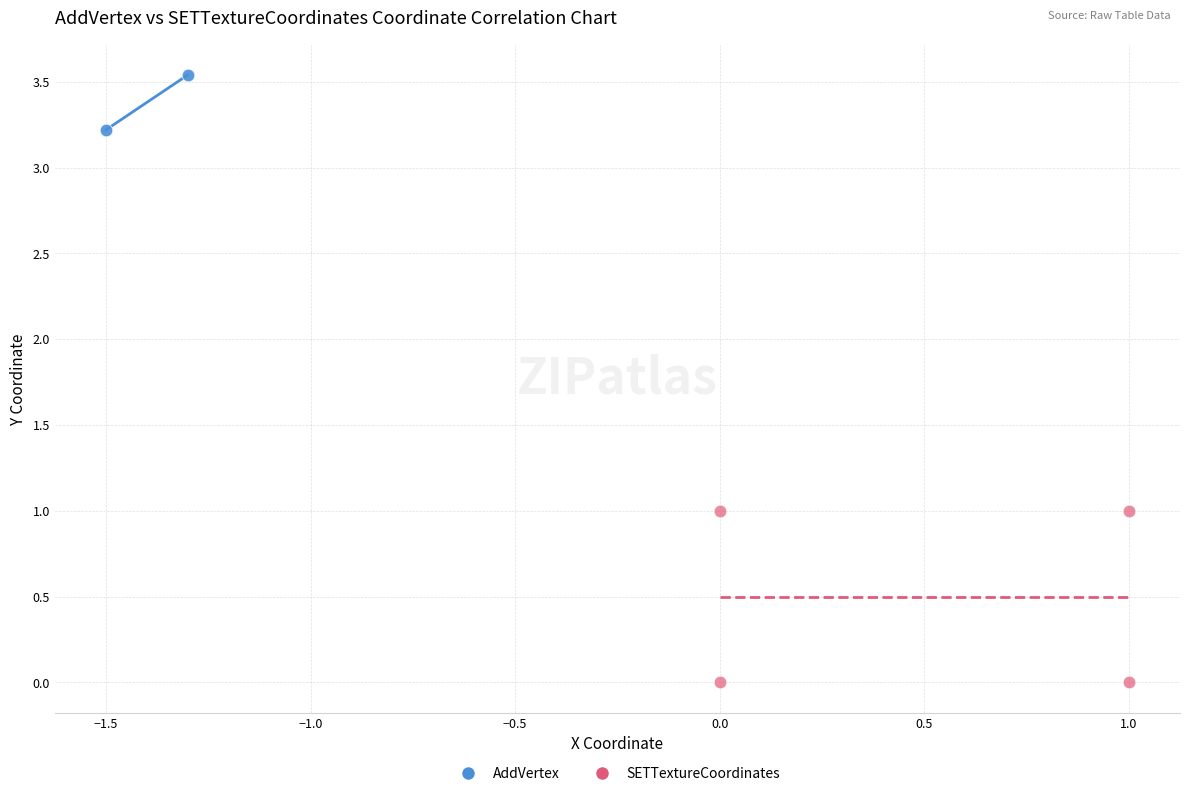

Which series has the largest Y range (max minus min)?

SETTextureCoordinates